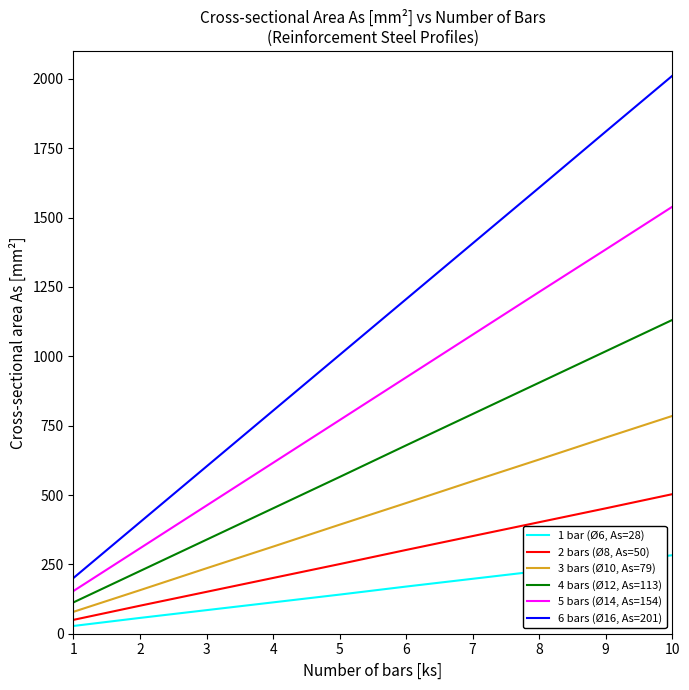

At which category is the sum across all series the highest?

10